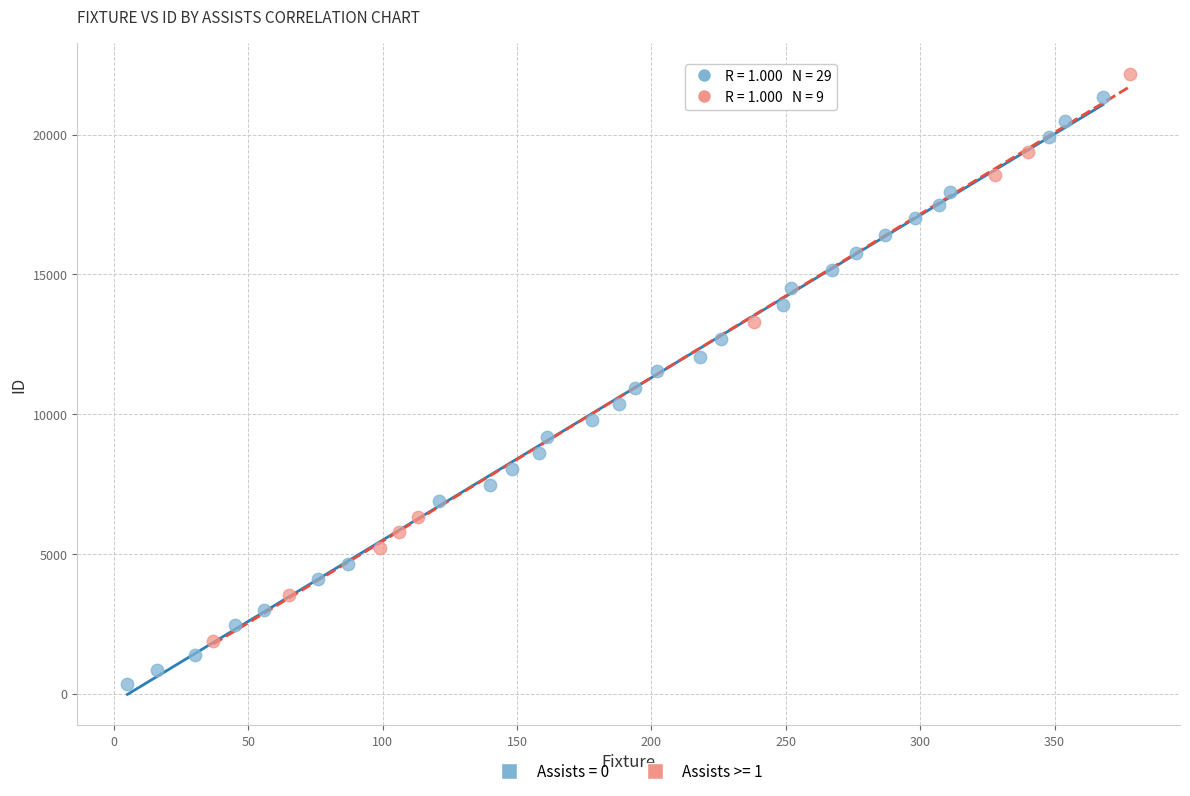

Which series reaches the minimum Y coordinate?

Assists = 0